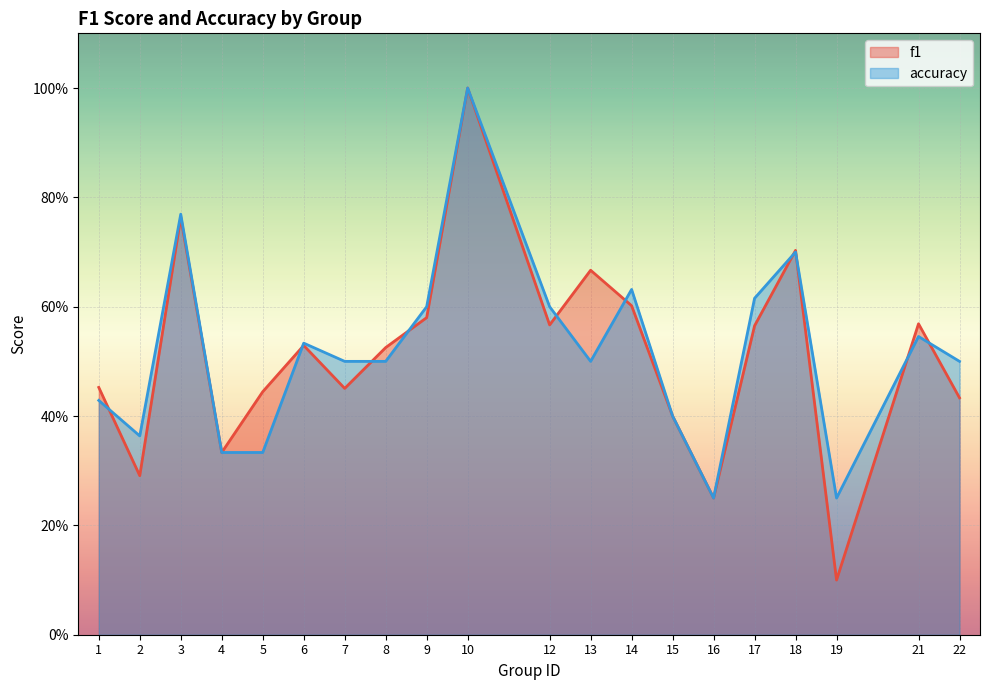

How many categories are shown in the chart?

20